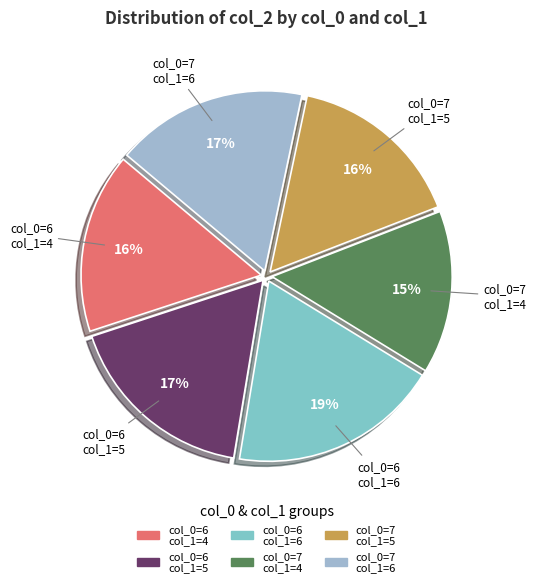

How many slices are in this pie chart?

6